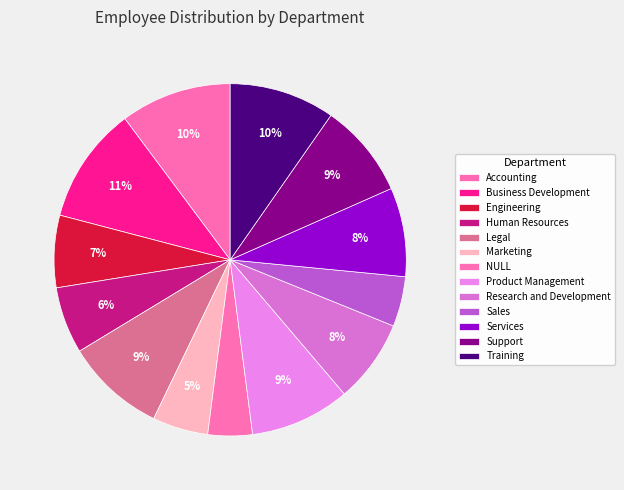

How many segments does this pie chart have?

13